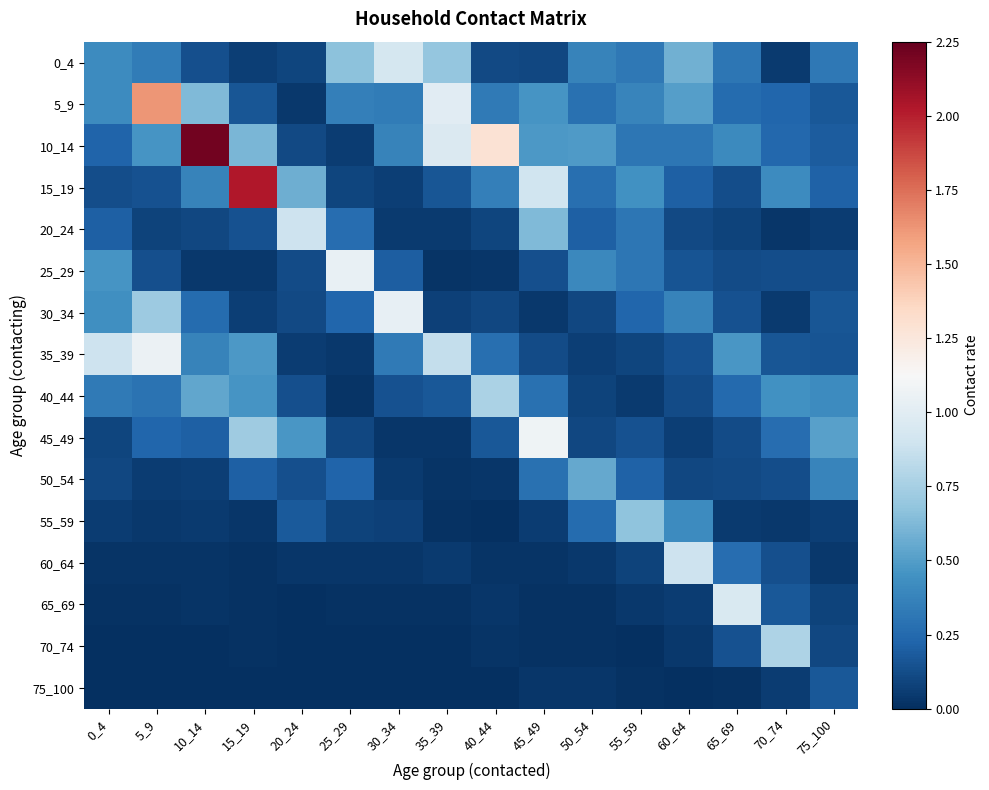

What is the spread (max minus min) of values at 35_39?

1.0